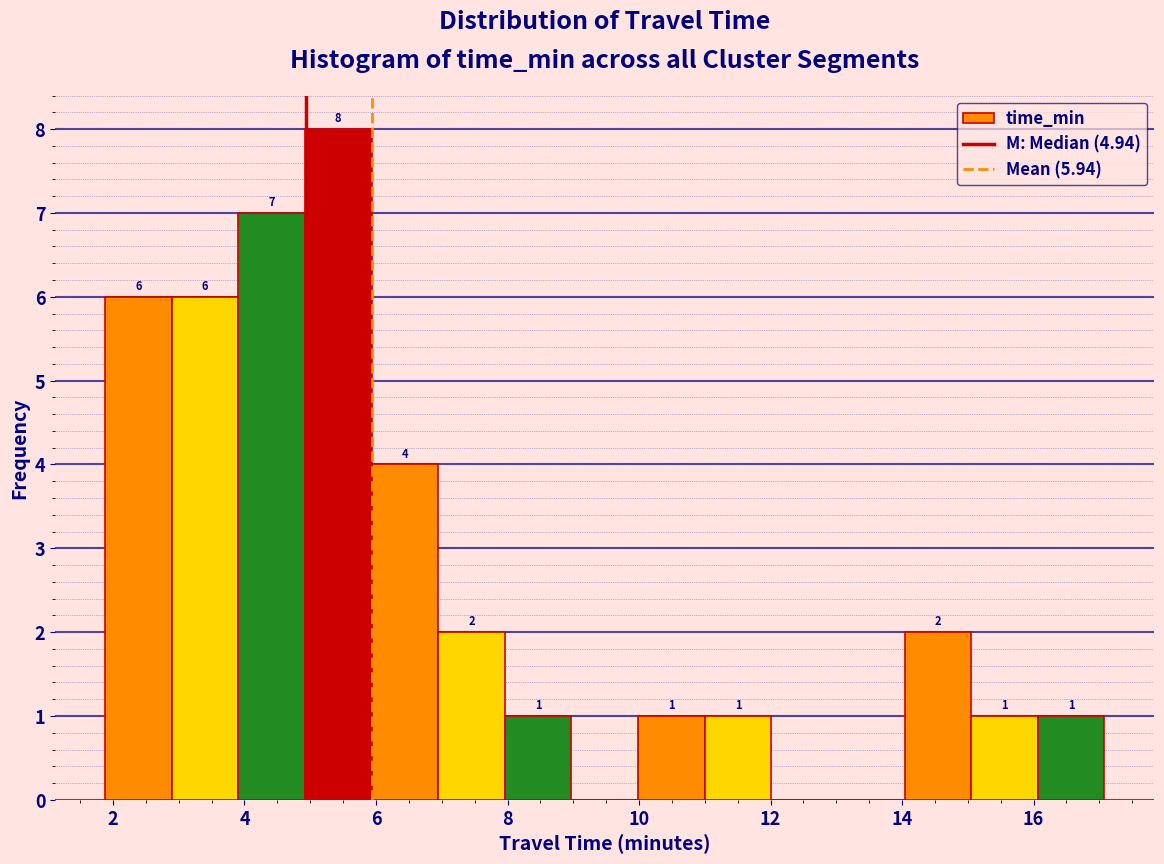

Over which range of the x-axis is the bar tallest?

5.0 to 6.0